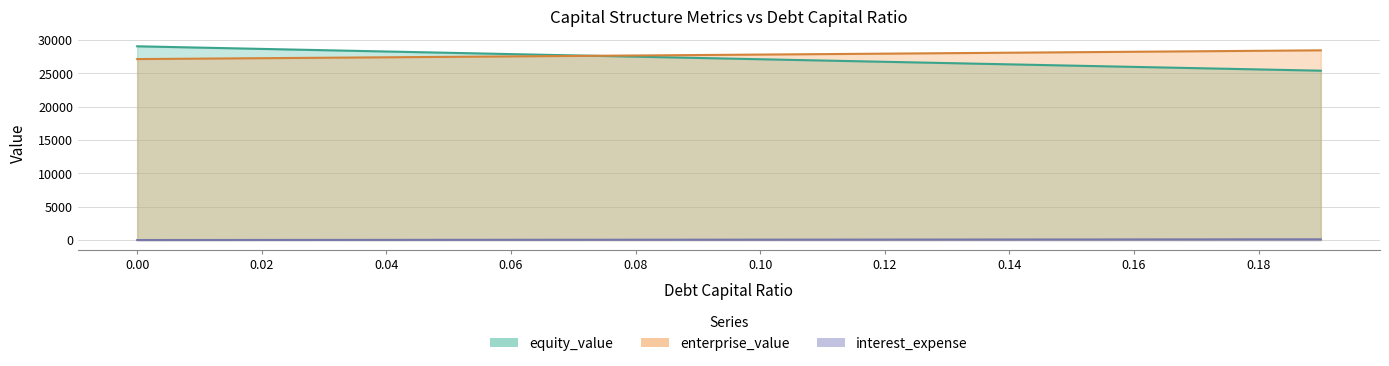

What is the average value of the enterprise_value series?

27809.3